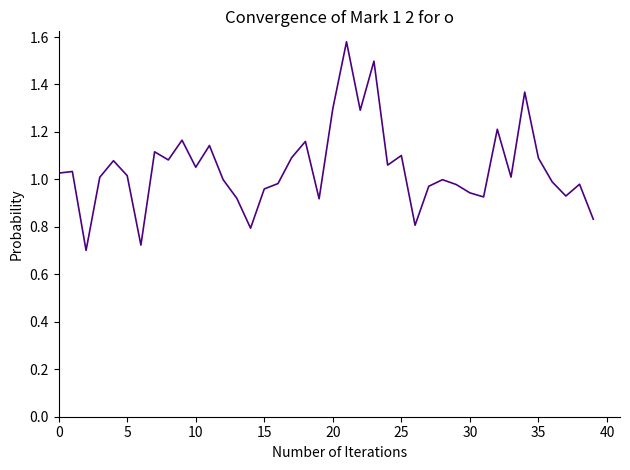

At which label is the value closest to 1?

12